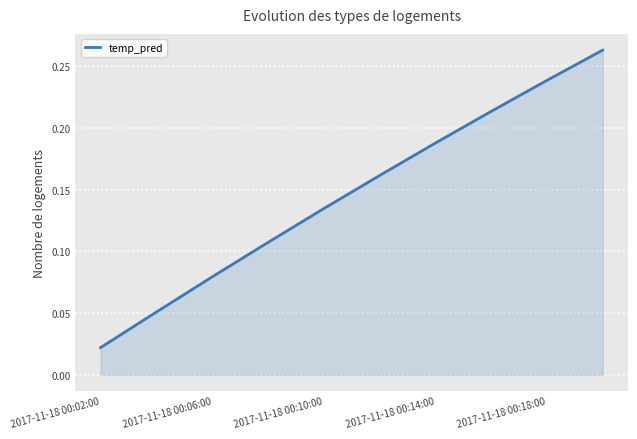

How many series are shown in this chart?

1